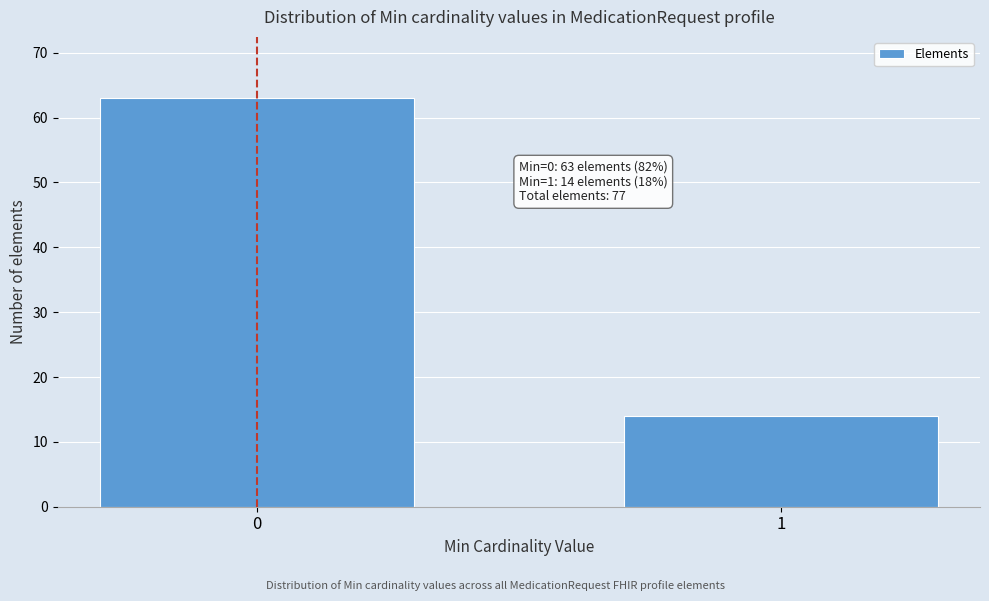

Reading left to right, what are all the values shown in this chart?

63	14